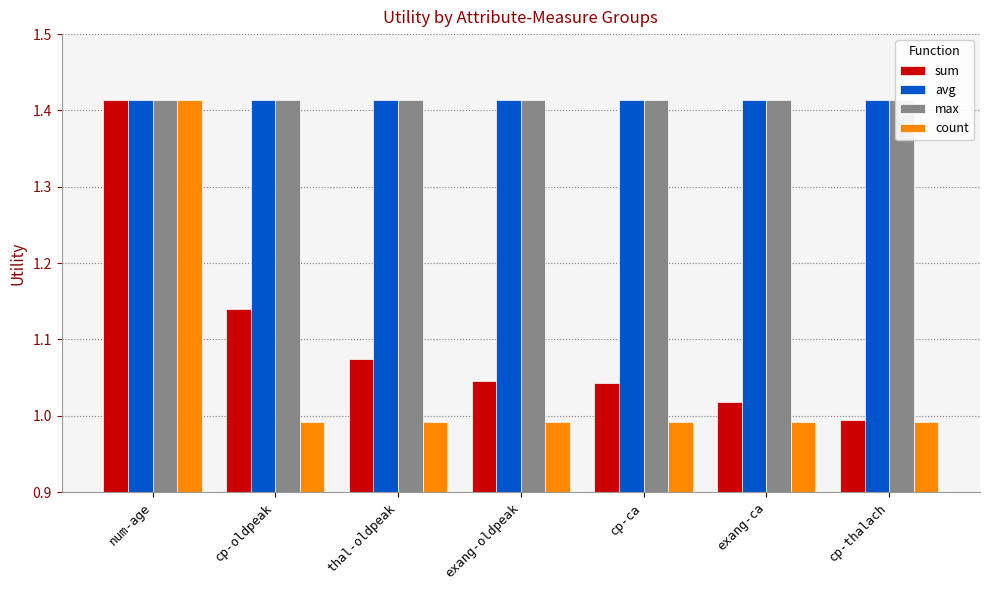

Is the value of avg at cp-oldpeak greater than the value of count at cp-ca?

Yes